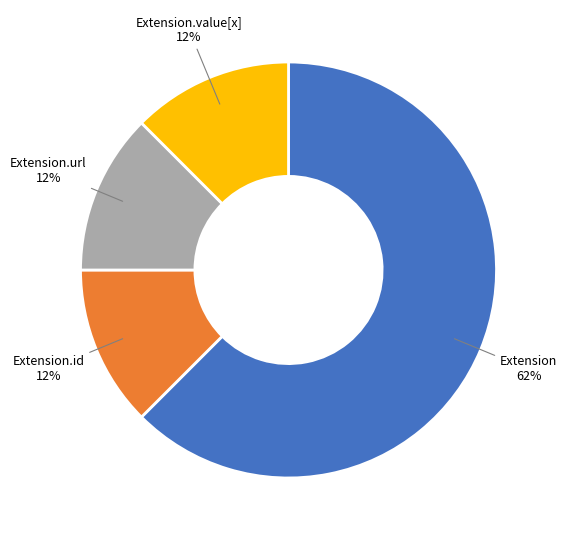

Is there a majority slice in this chart?

Yes